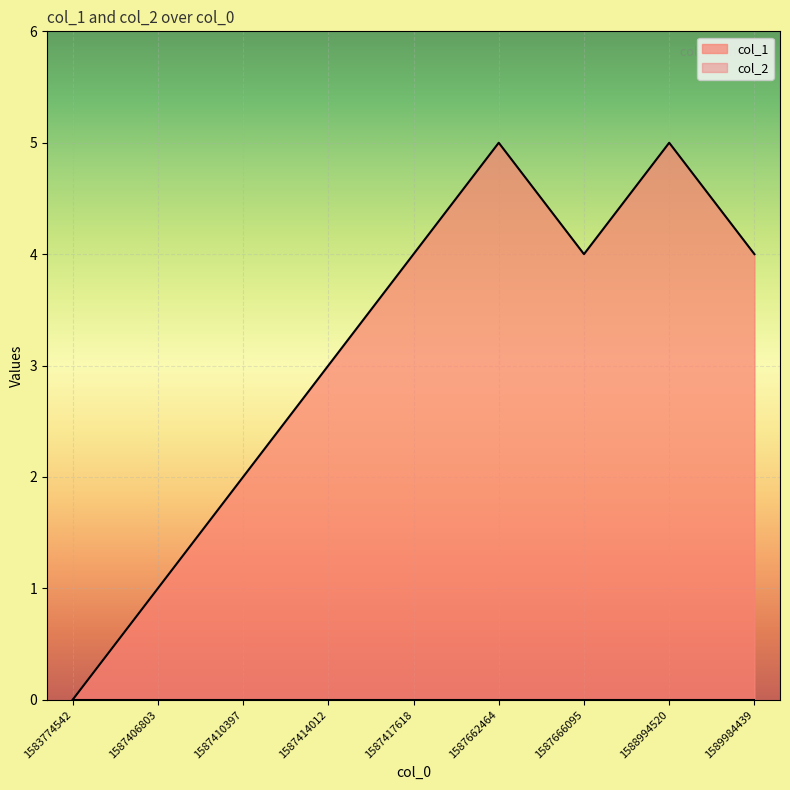

At which category does the data reach its first local valley?

1587666095